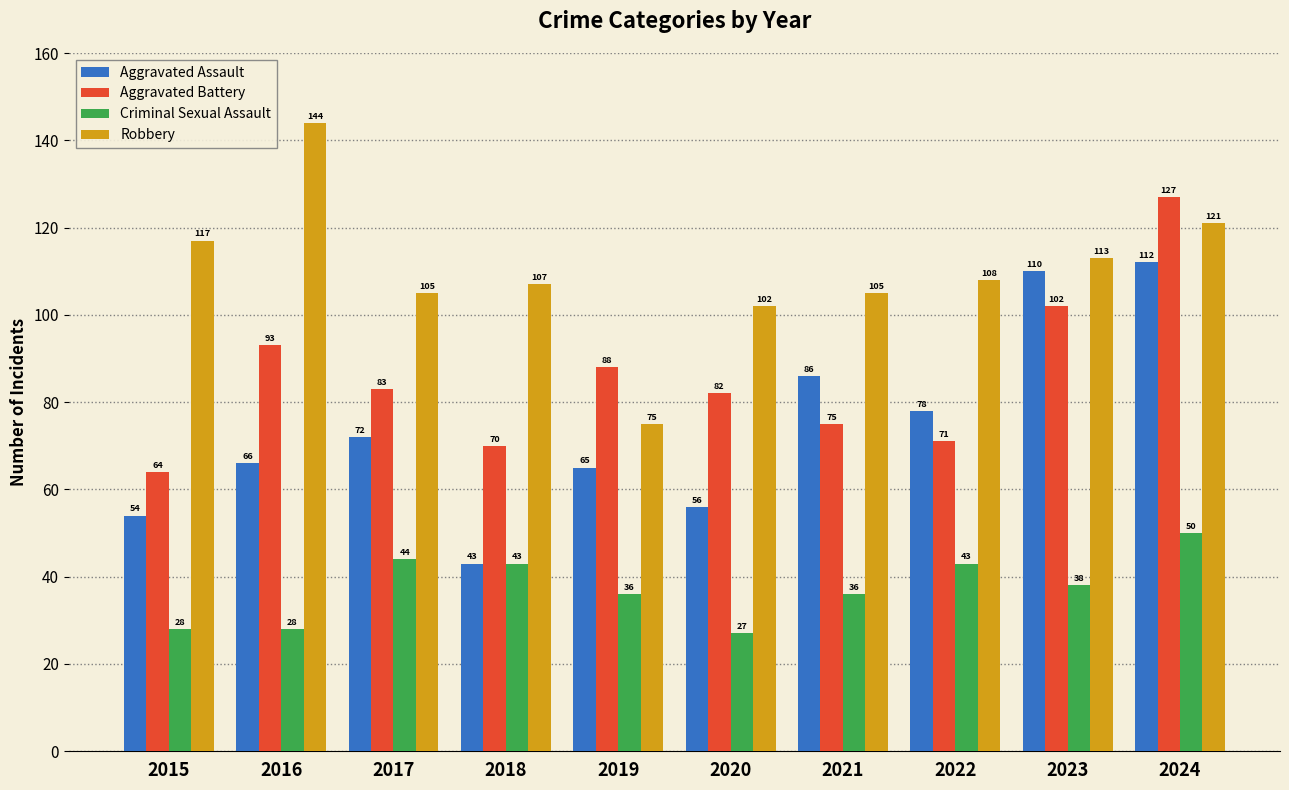

Is it true that Robbery equals 140 at 2017?

False